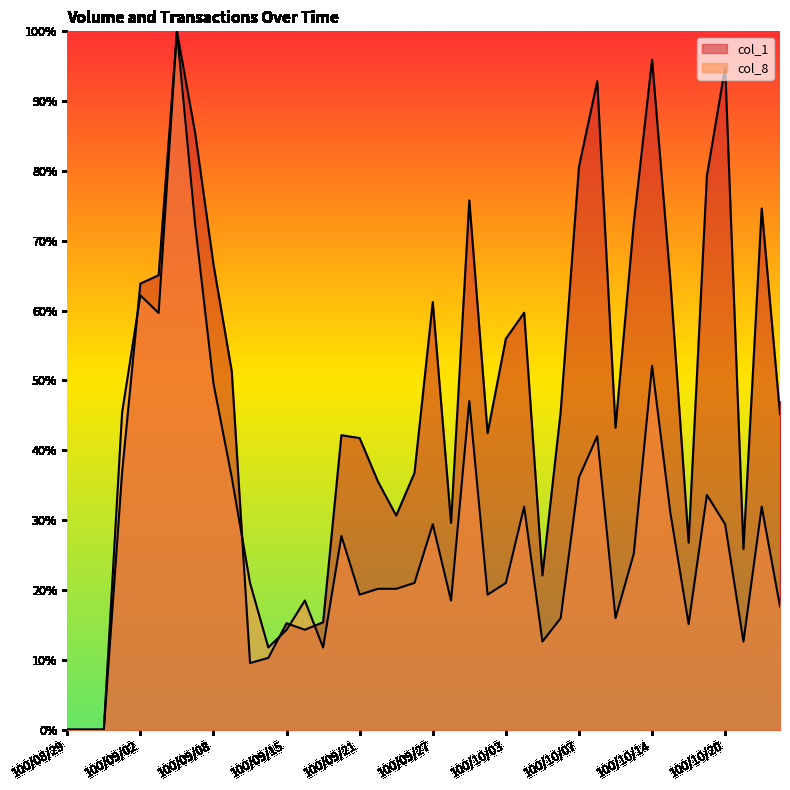

How many data points in col_8 are above 21?

22